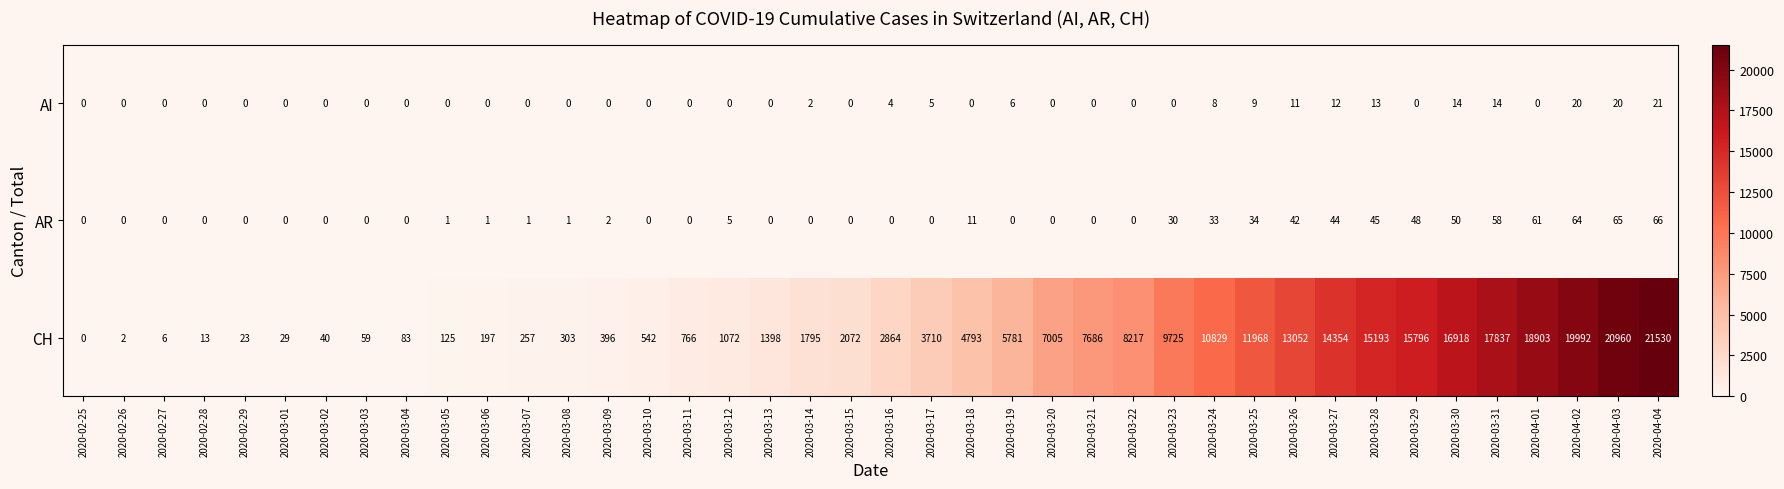

What is the difference between the second highest and second lowest values in the CH series?

20958